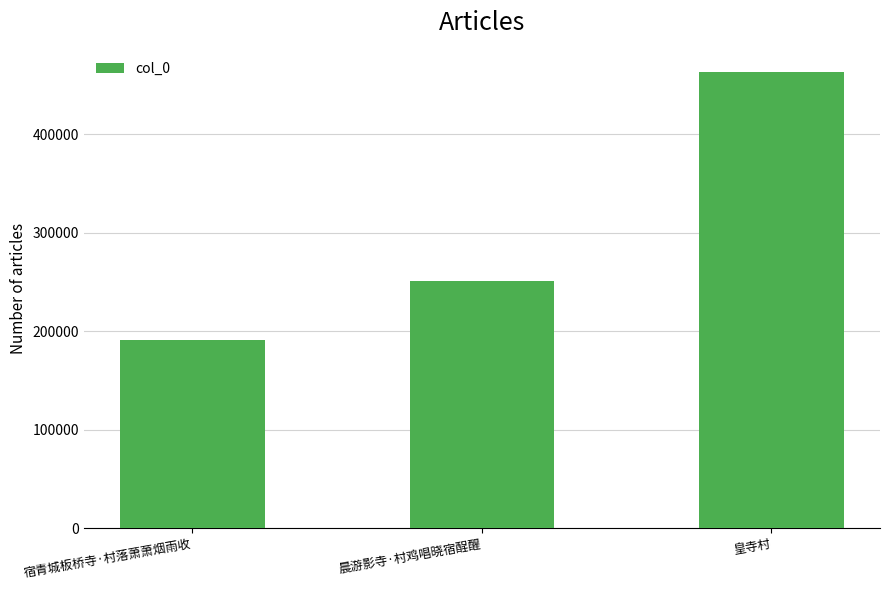

Read the value at 晨游影寺·村鸡唱晓宿酲醒, to the nearest 100.

250400